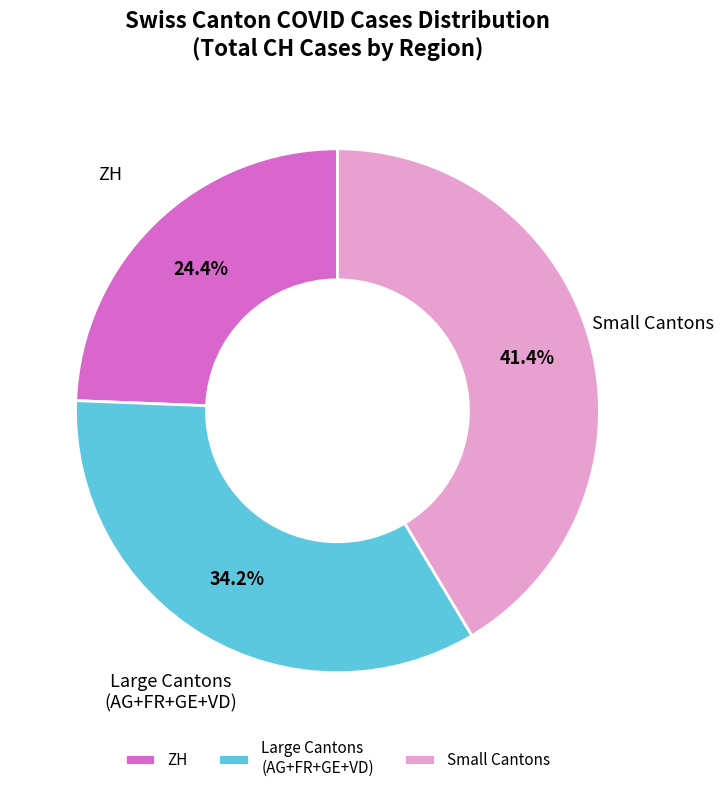

Does any single category account for the majority?

No